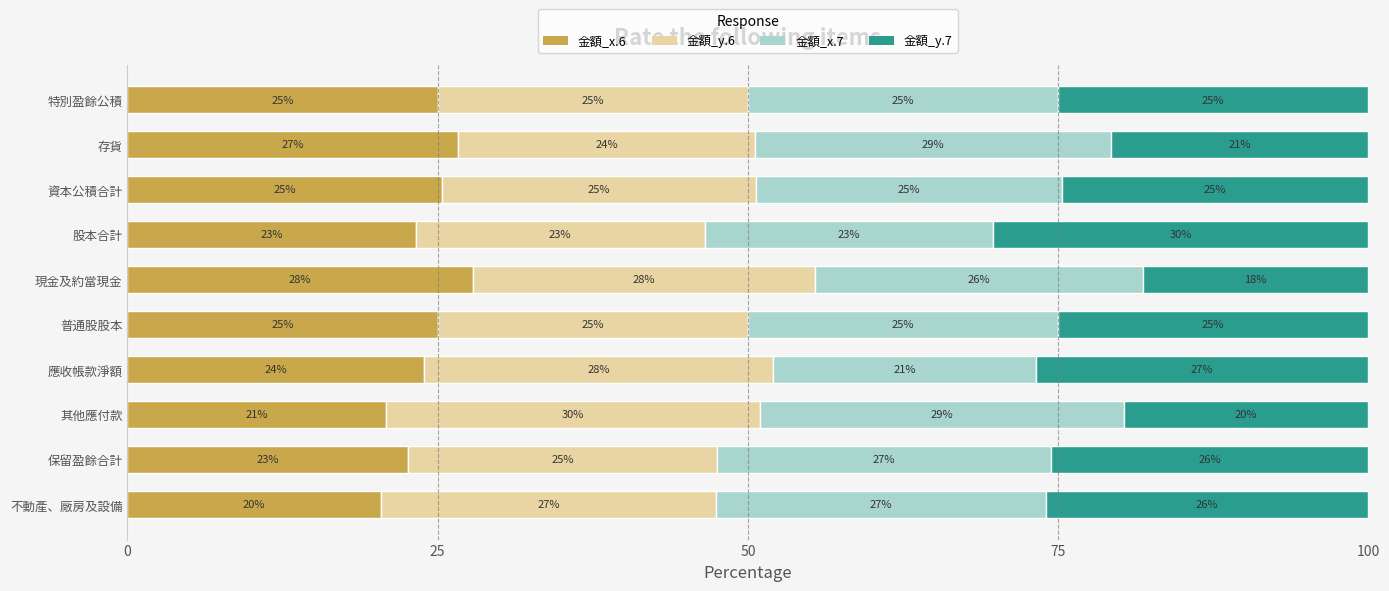

Is it true that 金額_x.6 equals 26.6 at 存貨?

True